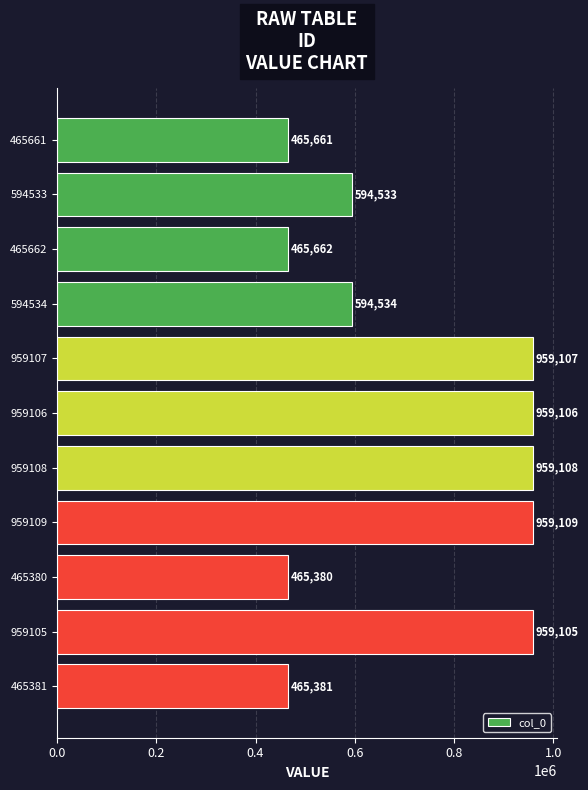

How many values are below 594534?

5